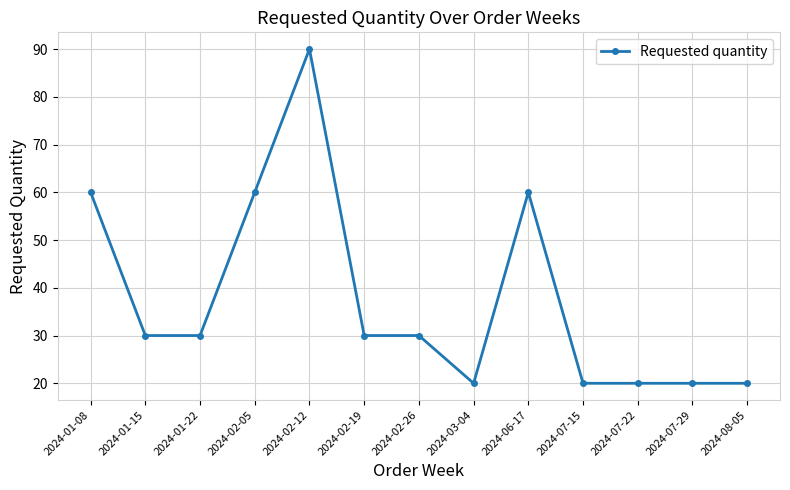

How many lines are shown in the chart?

1